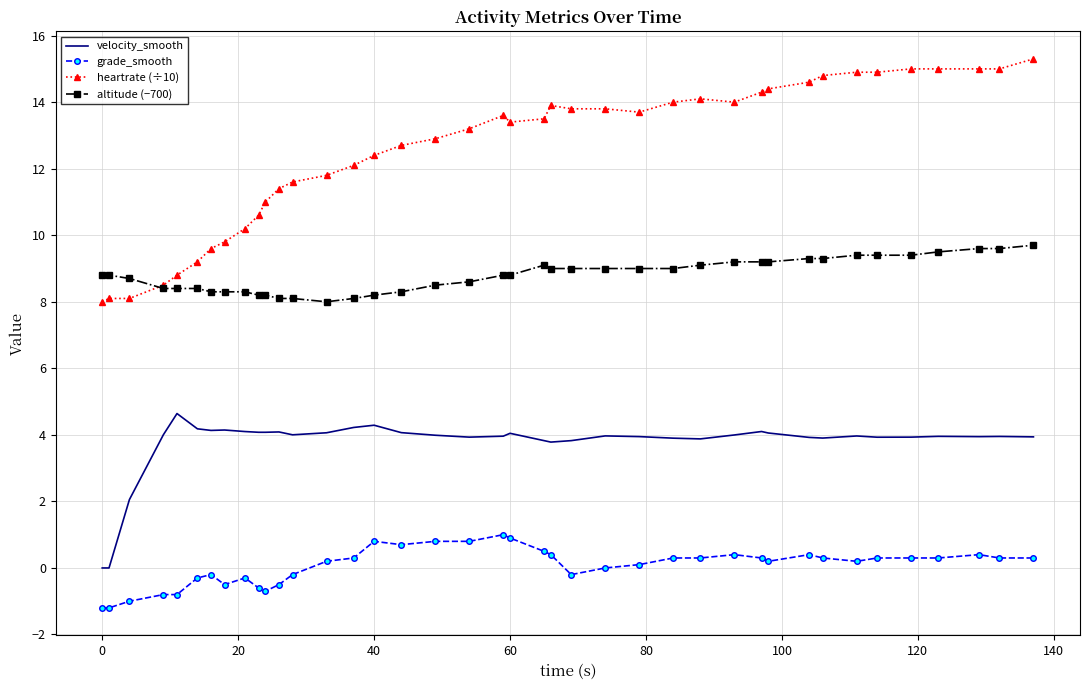

Which series has the widest spread of values?

heartrate (÷10)